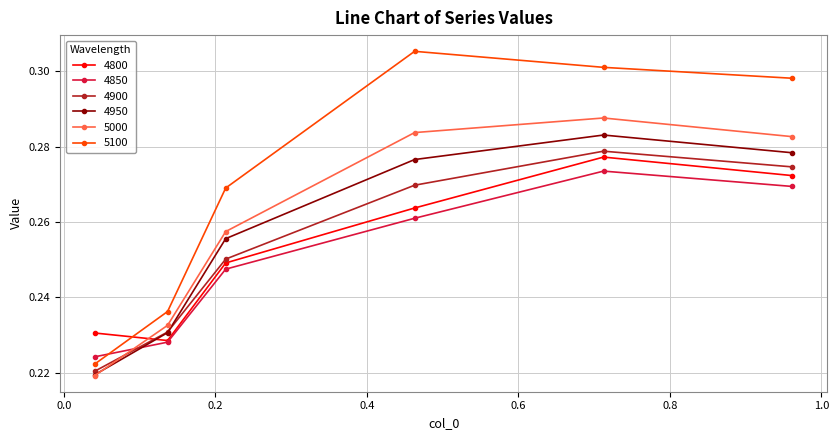

Which series has the largest total across all categories?

5100